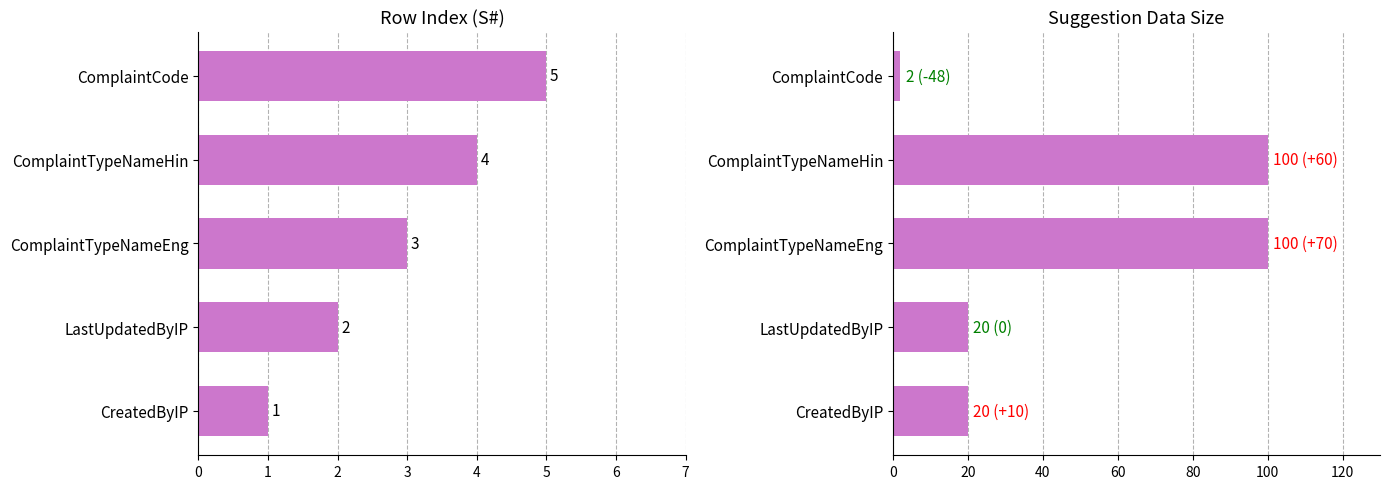

What is the highest value of the S# series?

5